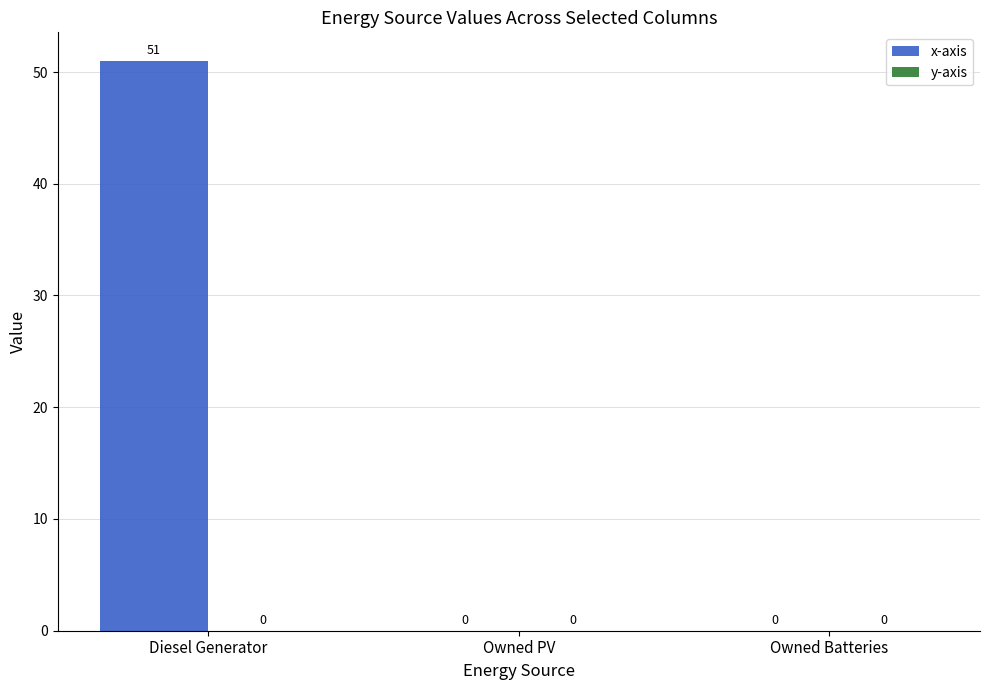

Reading left to right, transcribe all the data shown in this chart.

Diesel Generator=51	Owned PV=0	Owned Batteries=0